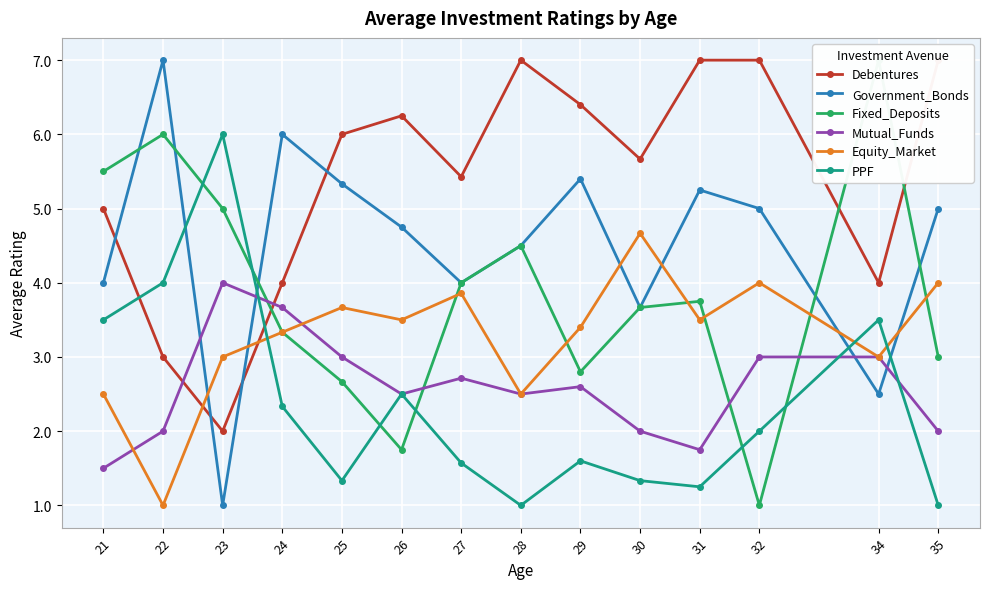

Is this an area chart (filled region under the line)?

No